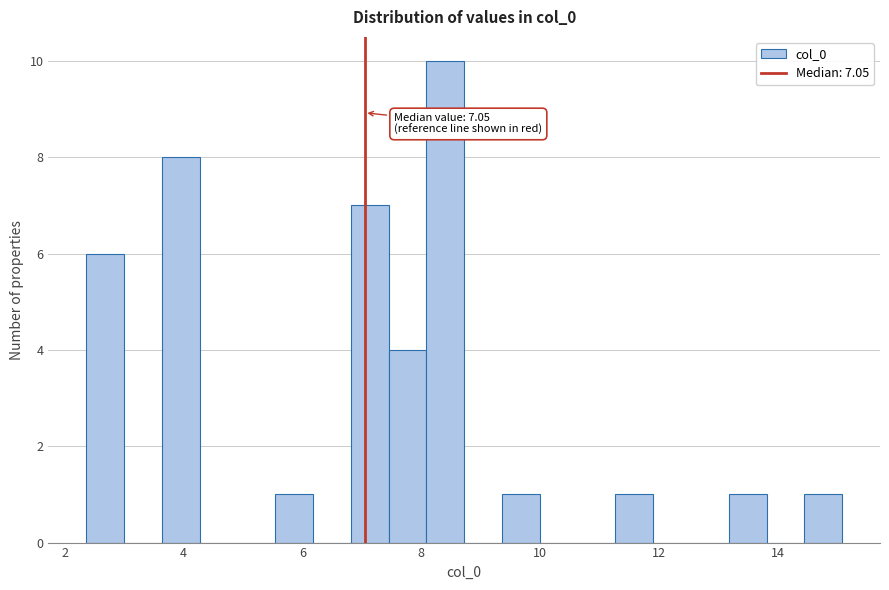

Read against the x-axis, roughly where is the centre of the tallest bar?

8.4